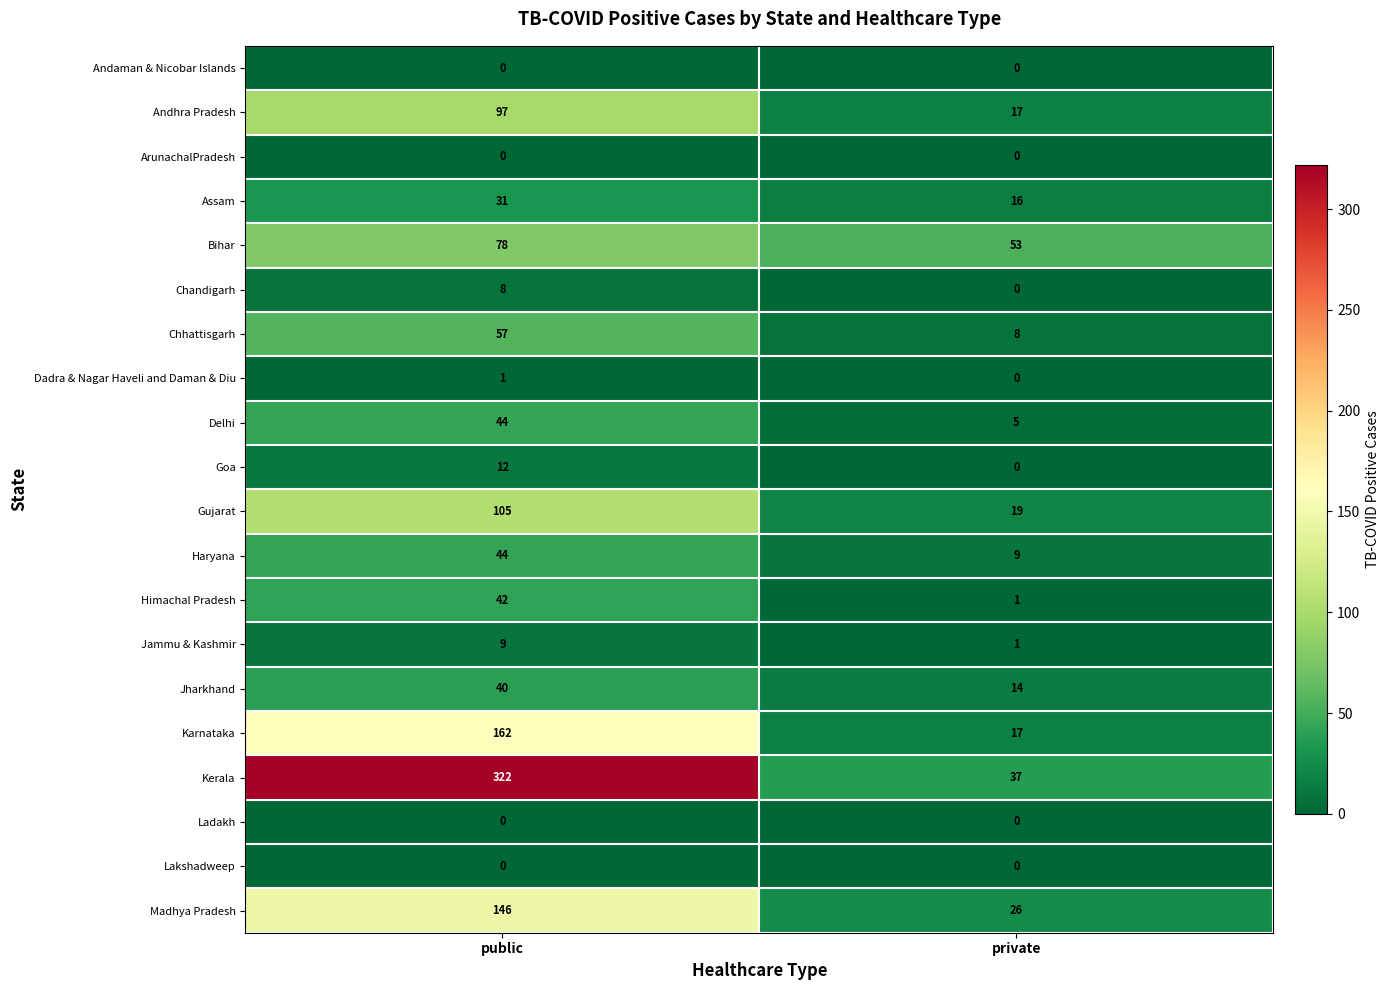

What value does the Madhya Pradesh series have at private, to the nearest 50?

50